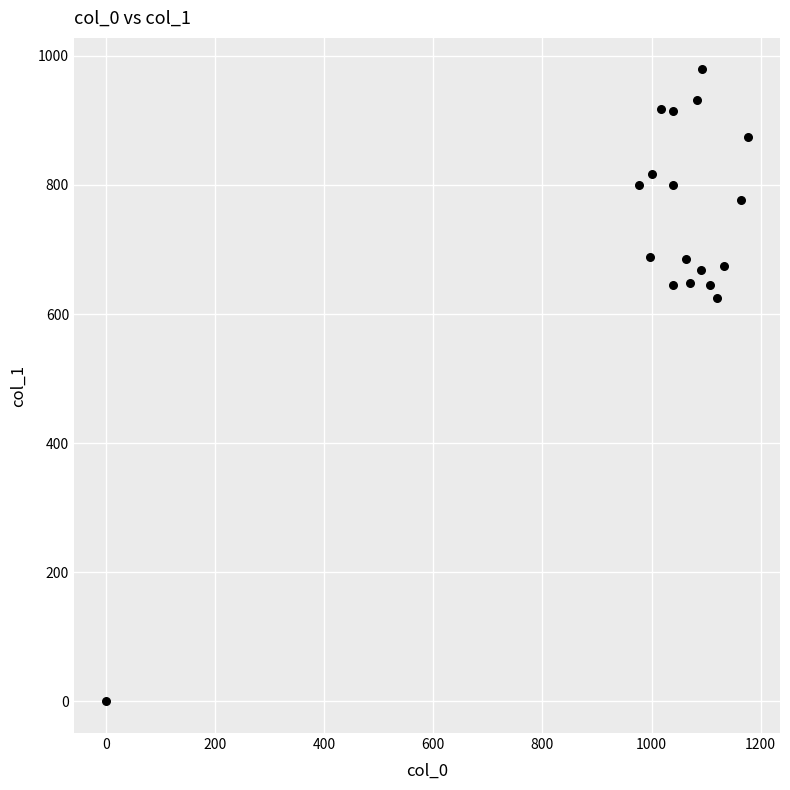

What Y value in the scatter plot is closest to 489?

624.4